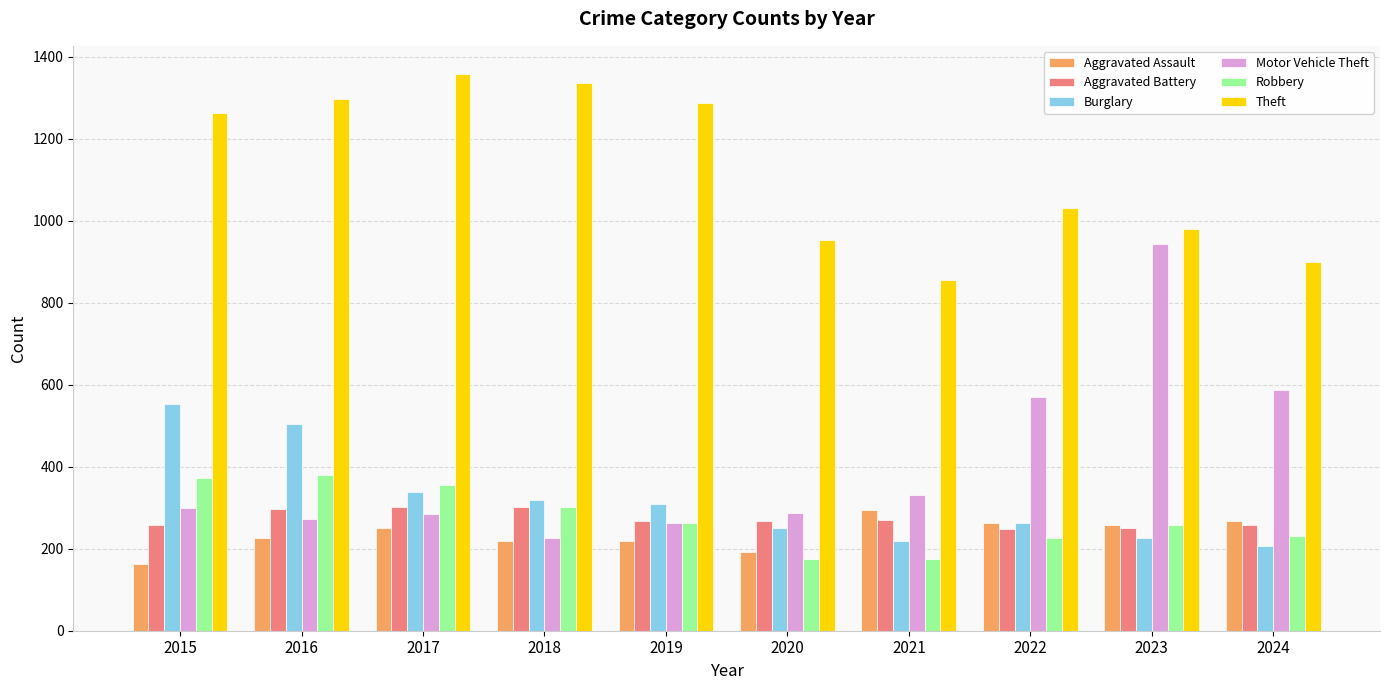

What is the minimum value shown in the chart?

164